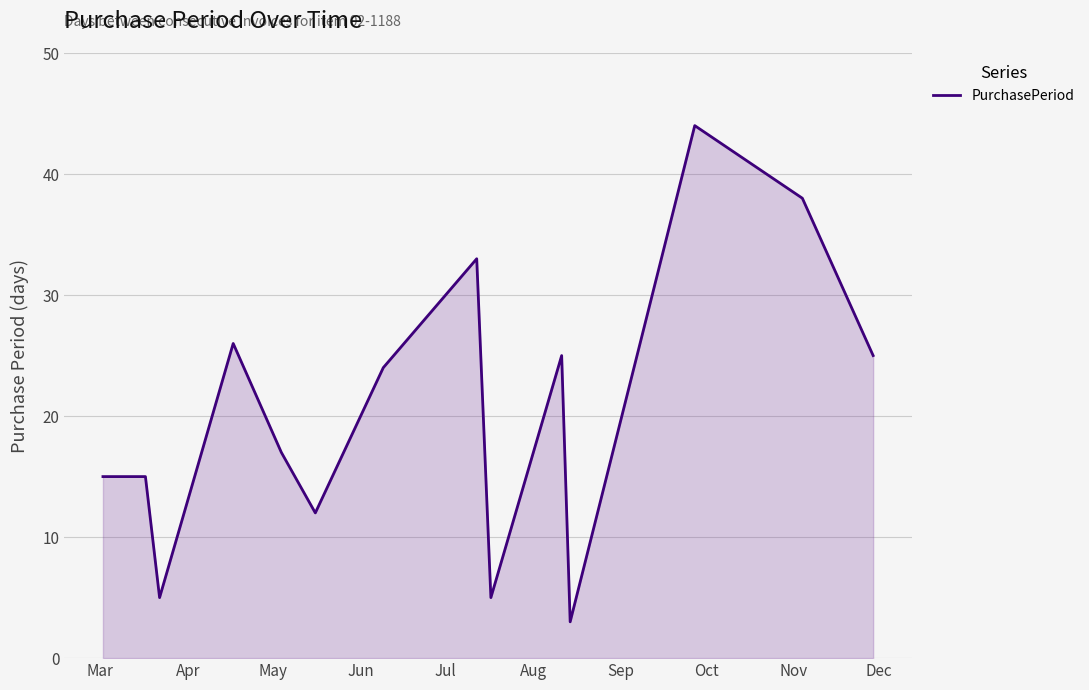

What is the smallest value displayed?

3